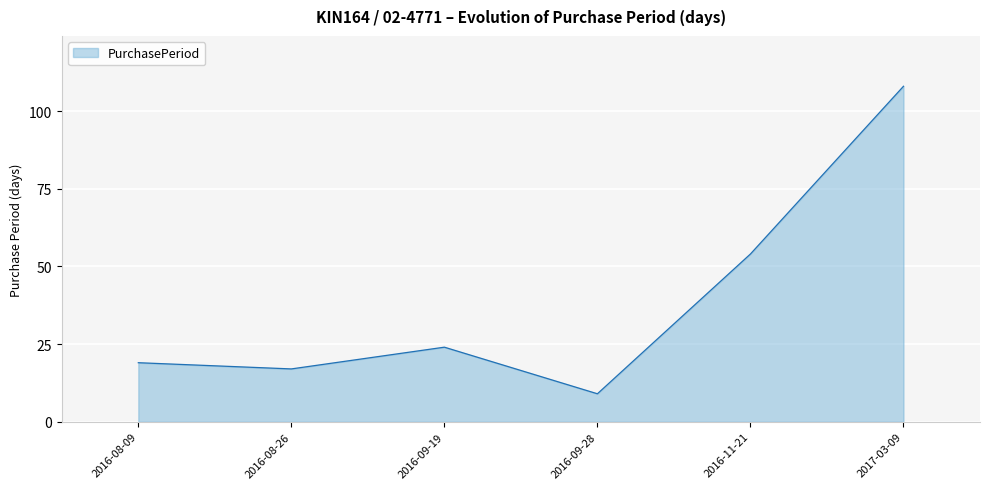

What position from the right is 2016-09-28?

3